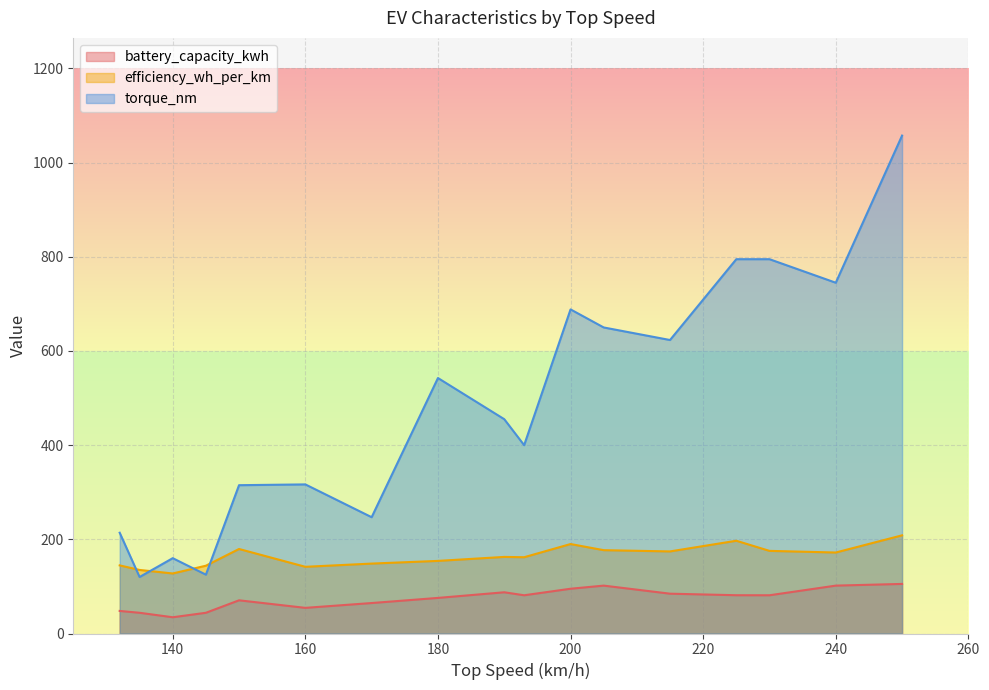

At 180, list the series in order from smallest to largest.

battery_capacity_kwh, efficiency_wh_per_km, torque_nm